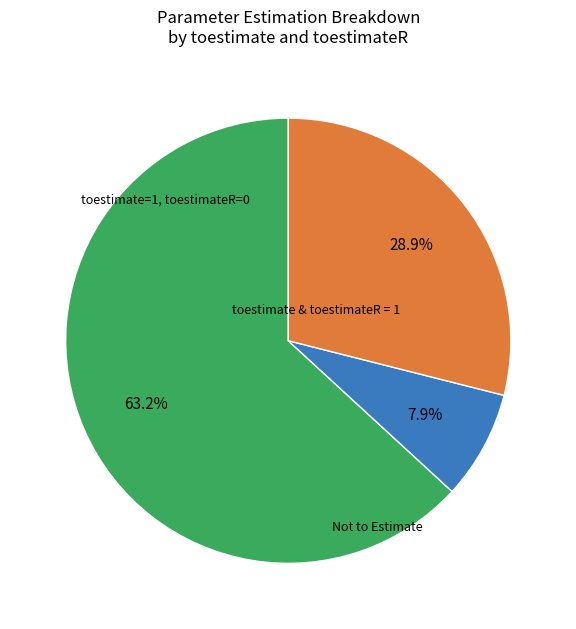

Is there a majority slice in this chart?

Yes